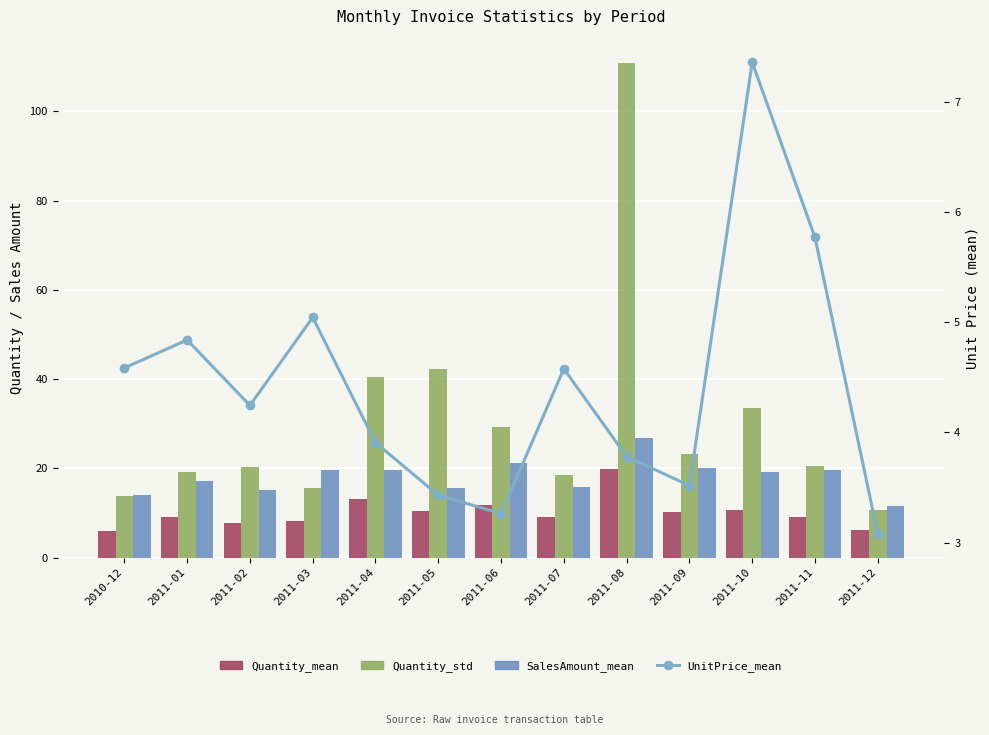

Is it true that UnitPrice_mean equals 8.2 at 2011-01?

False